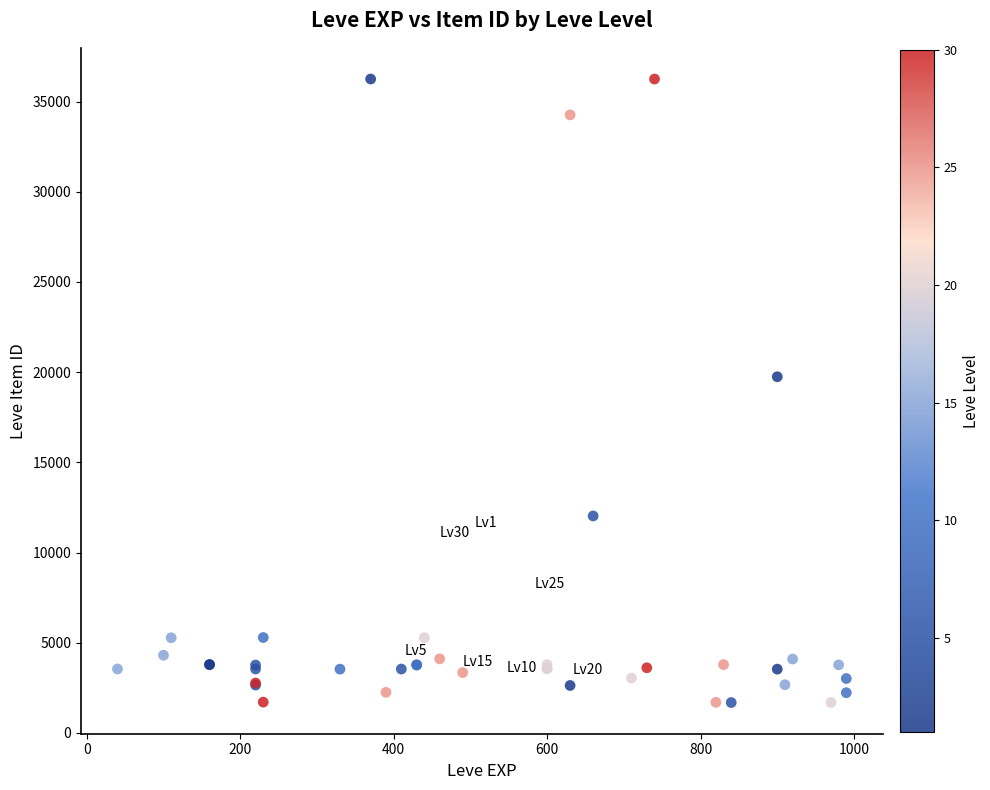

What Y value in the scatter plot is closest to 18967?

19744